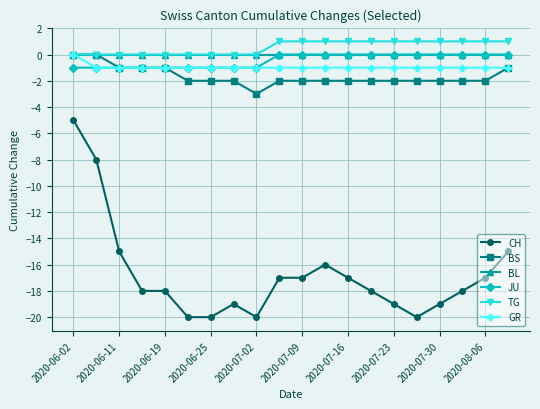

What is the highest value of the CH series?

-5